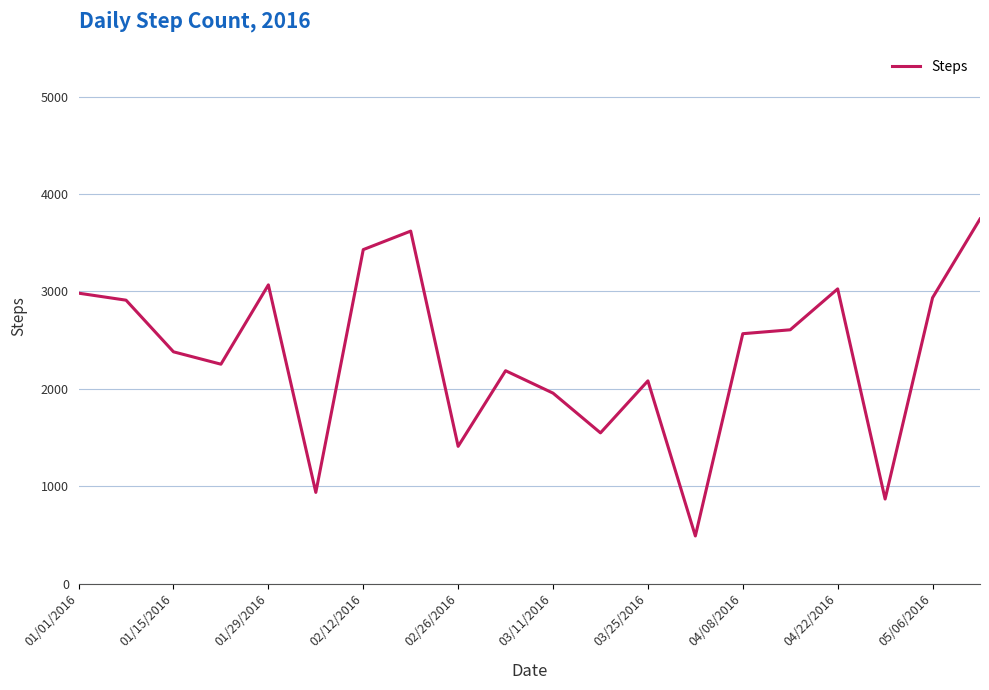

What is the minimum value shown in the chart?

490